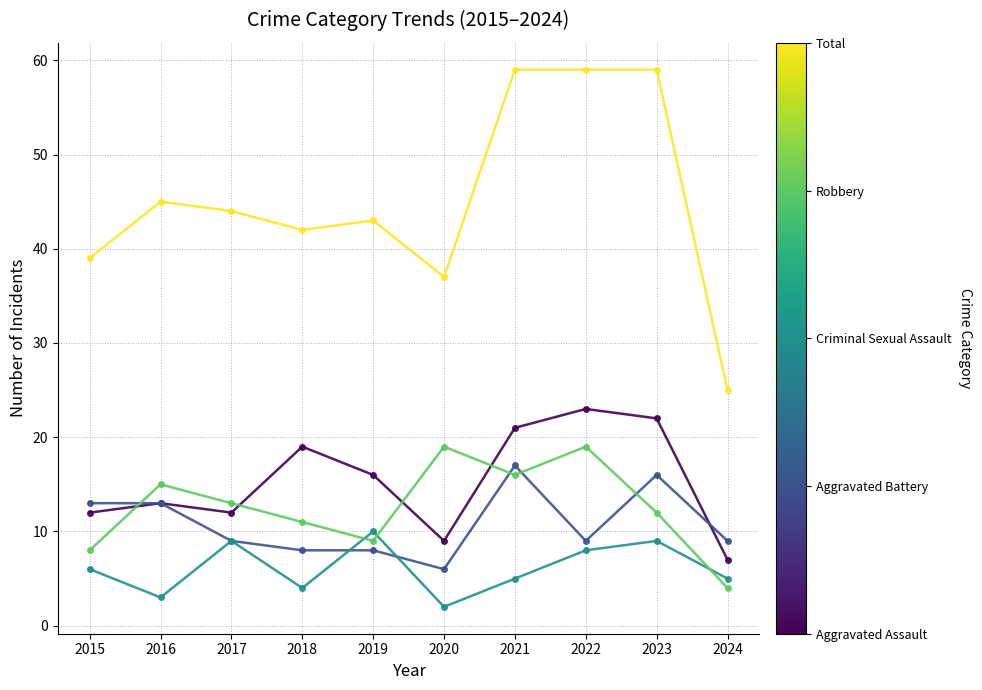

What is the spread (max minus min) of values at 2015?

33